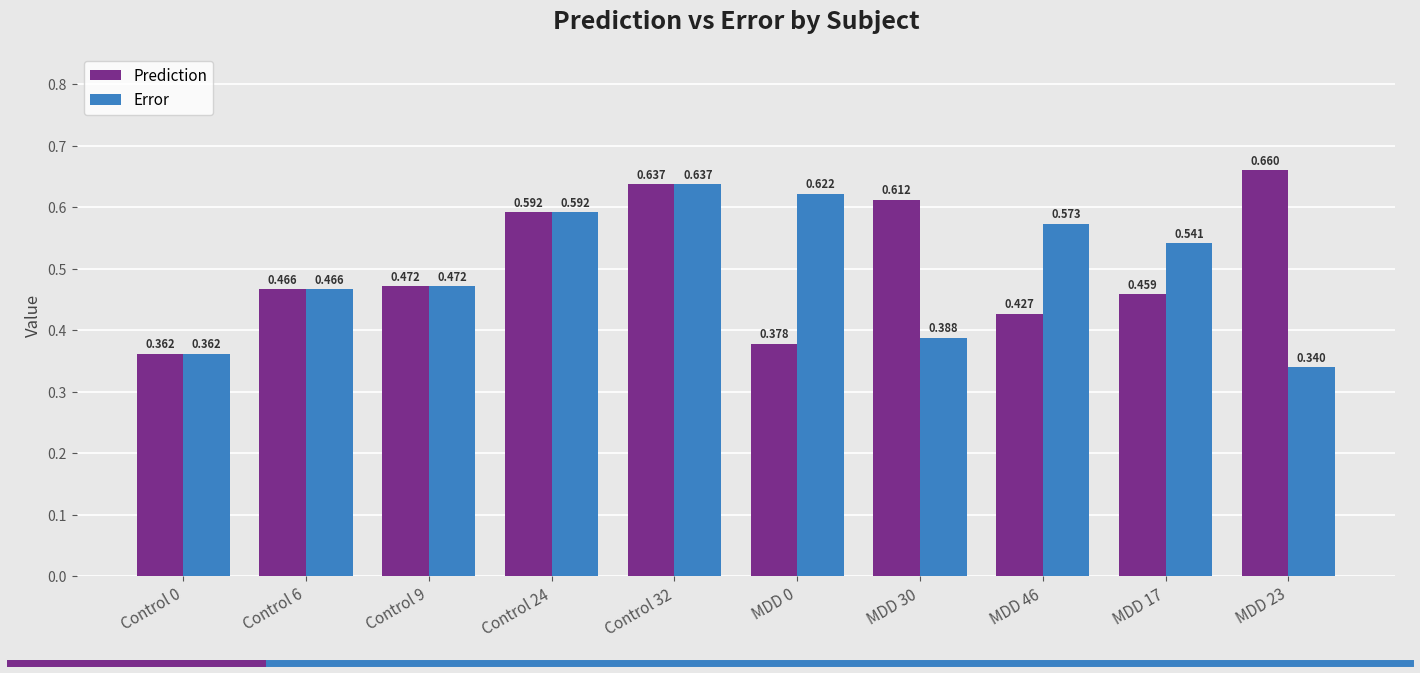

Which series has the largest total across all categories?

Prediction